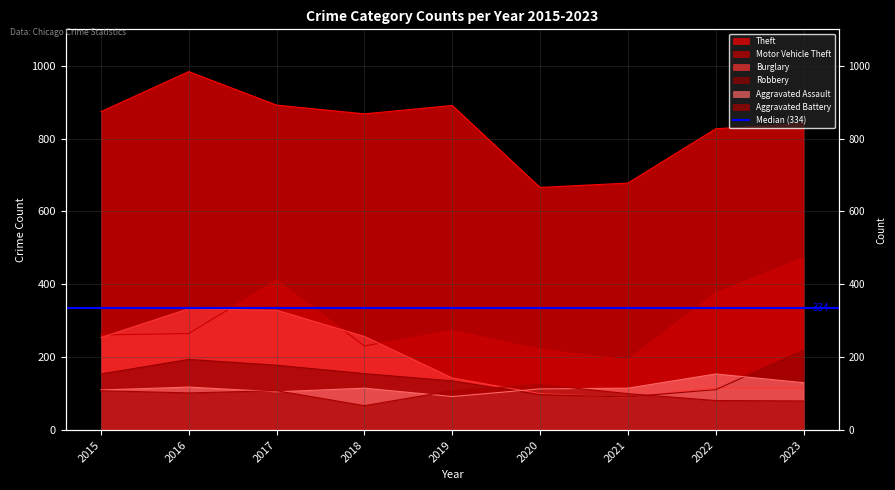

Where is Theft nearest to the value 825?

2022